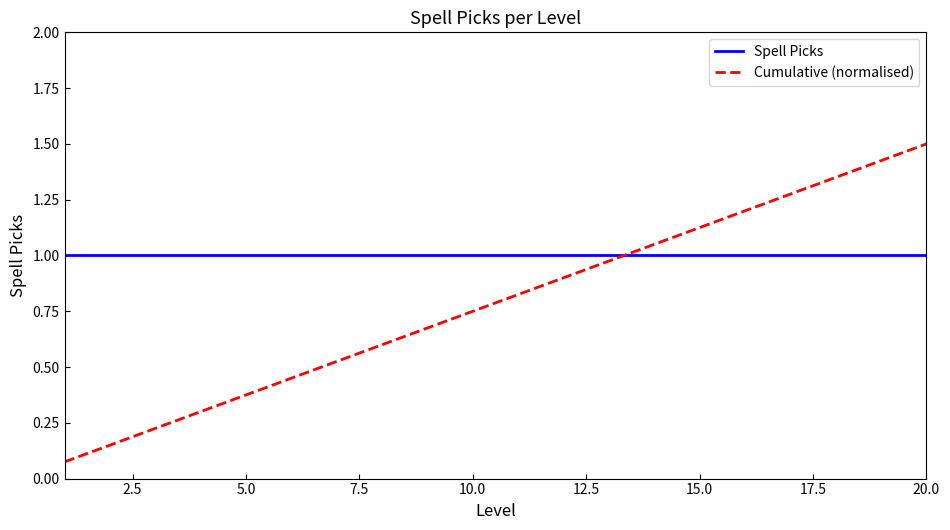

Which series has the largest total across all categories?

Spell Picks